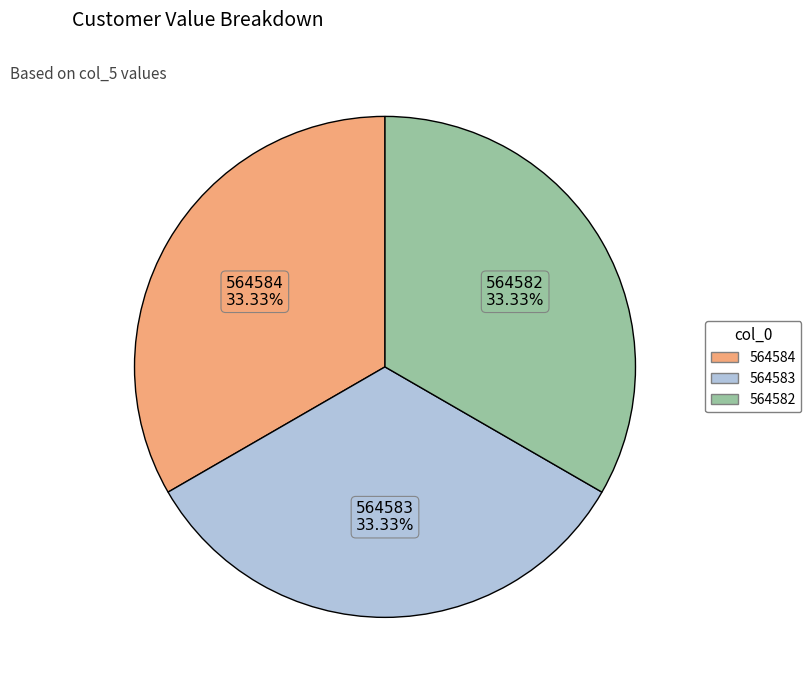

What percentage is NOT represented by 564583?

66.7%